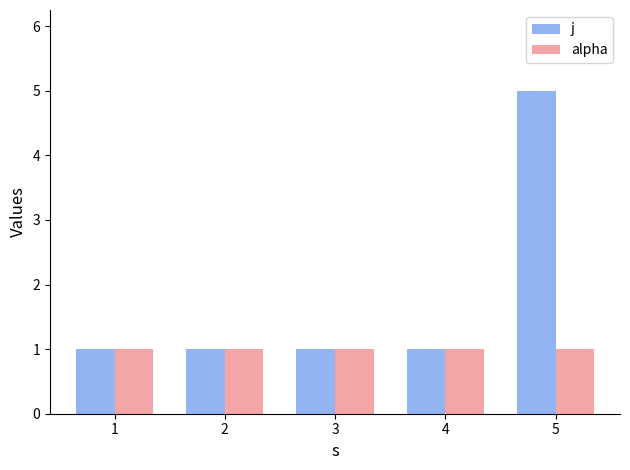

At how many categories does at least one series exceed 2?

1